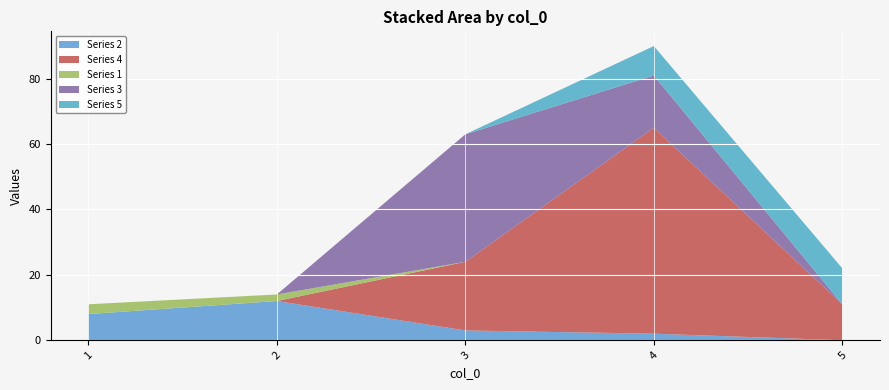

Reading left to right, list all the values displayed in this chart.

2: 8	12	3	2	0
4: 0	0	21	63	11
1: 3	2	0	0	0
3: 0	0	39	16	0
5: 0	0	0	9	11